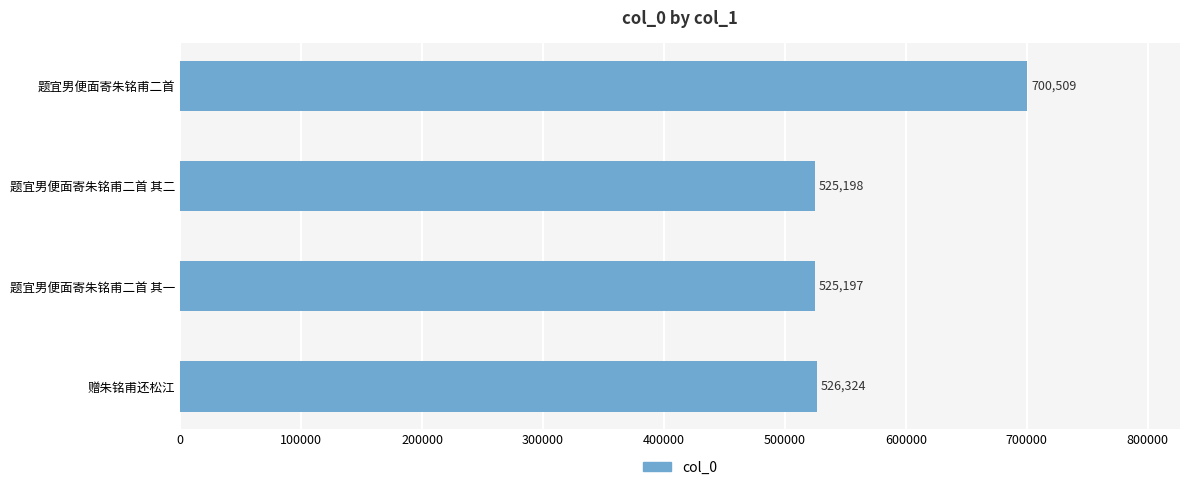

Is it true that the value at 题宜男便面寄朱铭甫二首 is 349398?

False